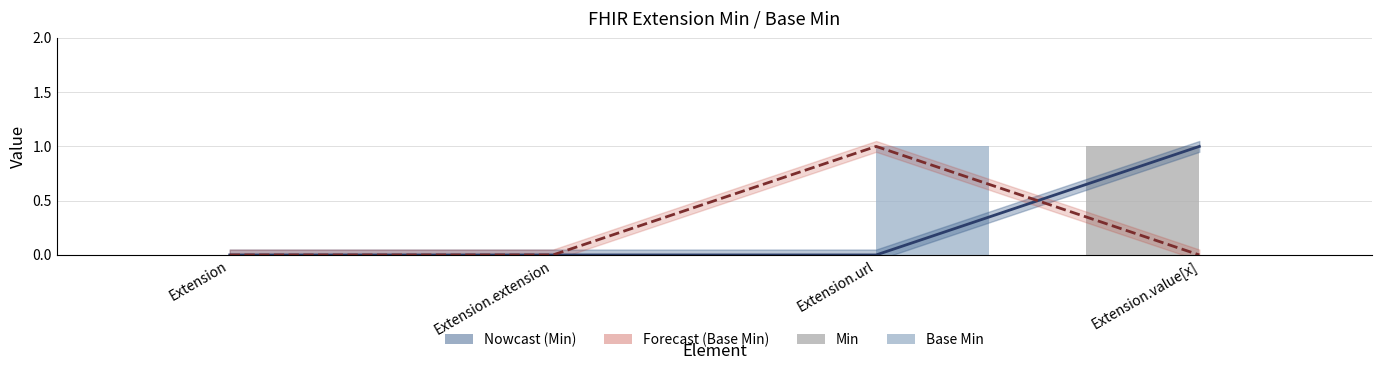

What is the difference between the maximum and minimum values in the Min series?

1